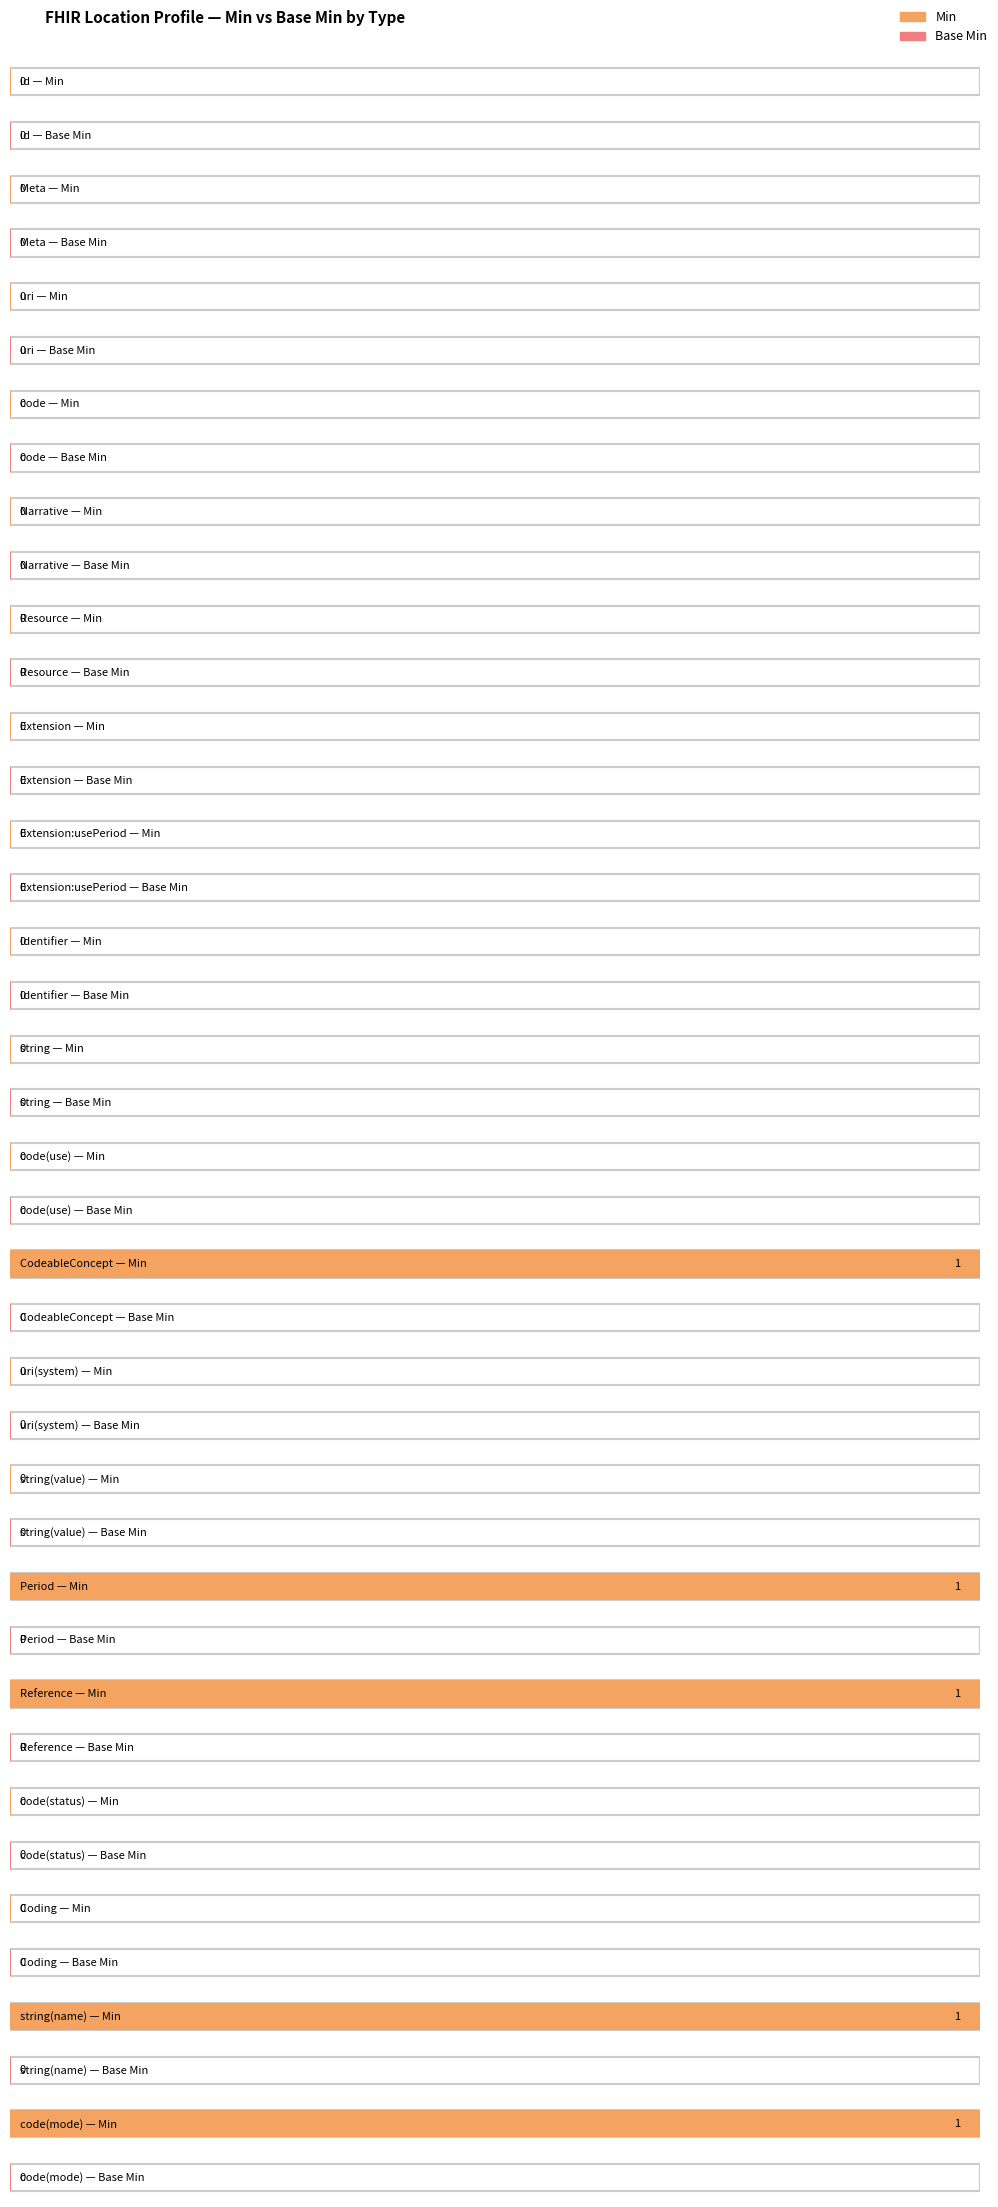

The Min series shows 0 at string(value). True or false?

False